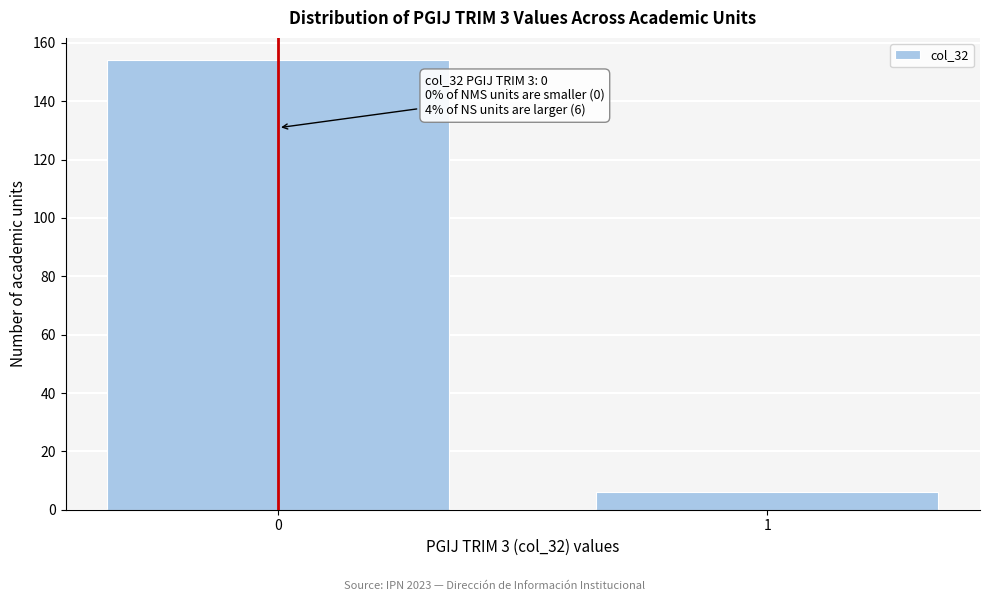

Reading left to right, transcribe all the data shown in this chart.

154	6